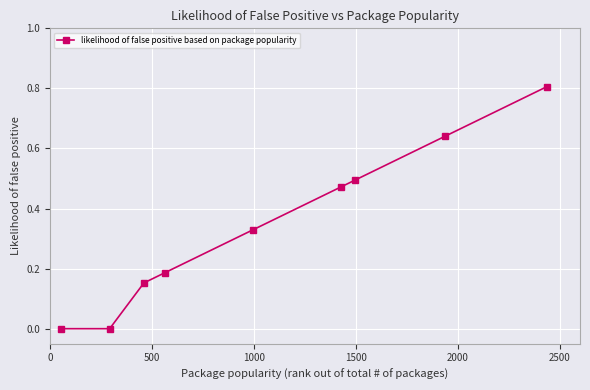

What is the sum of all values?

3.1